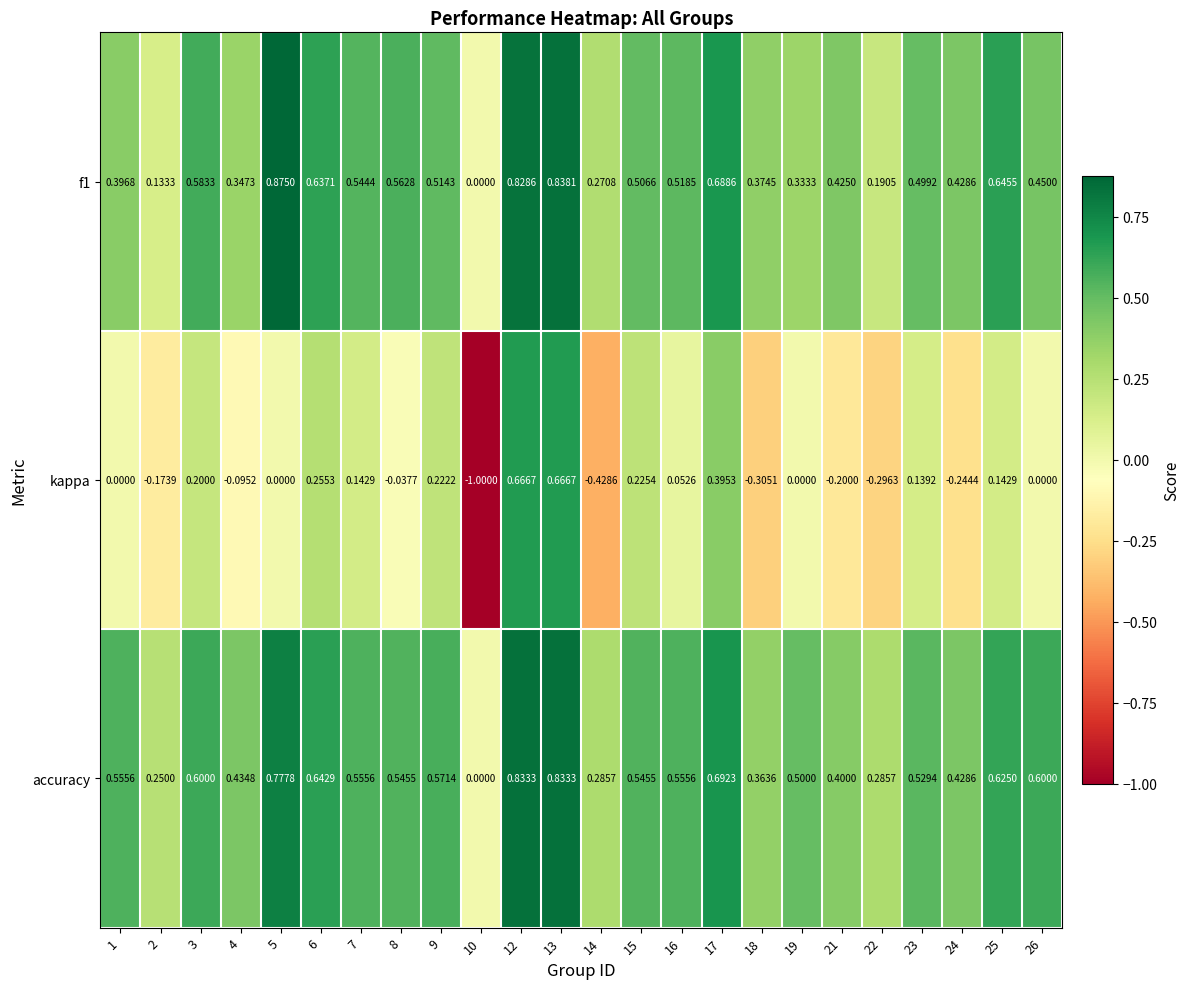

Which series has the largest total across all categories?

accuracy